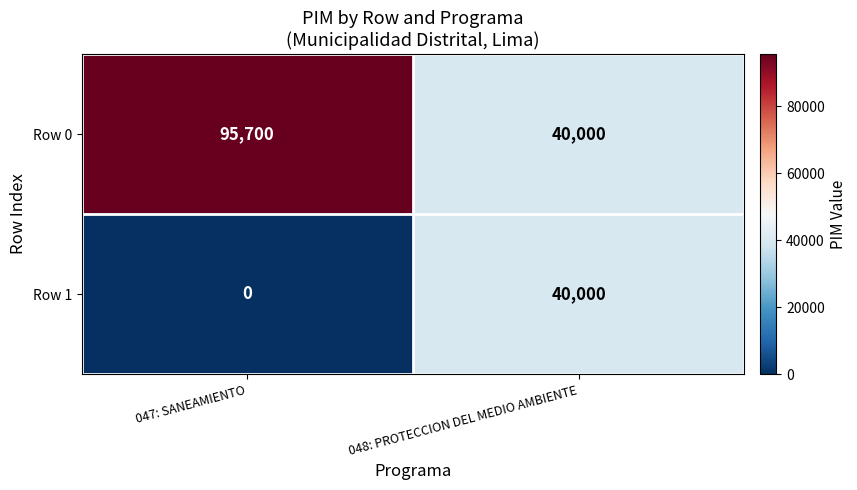

Between 047: SANEAMIENTO and 048: PROTECCION DEL MEDIO AMBIENTE, which series saw the biggest shift?

Row 0